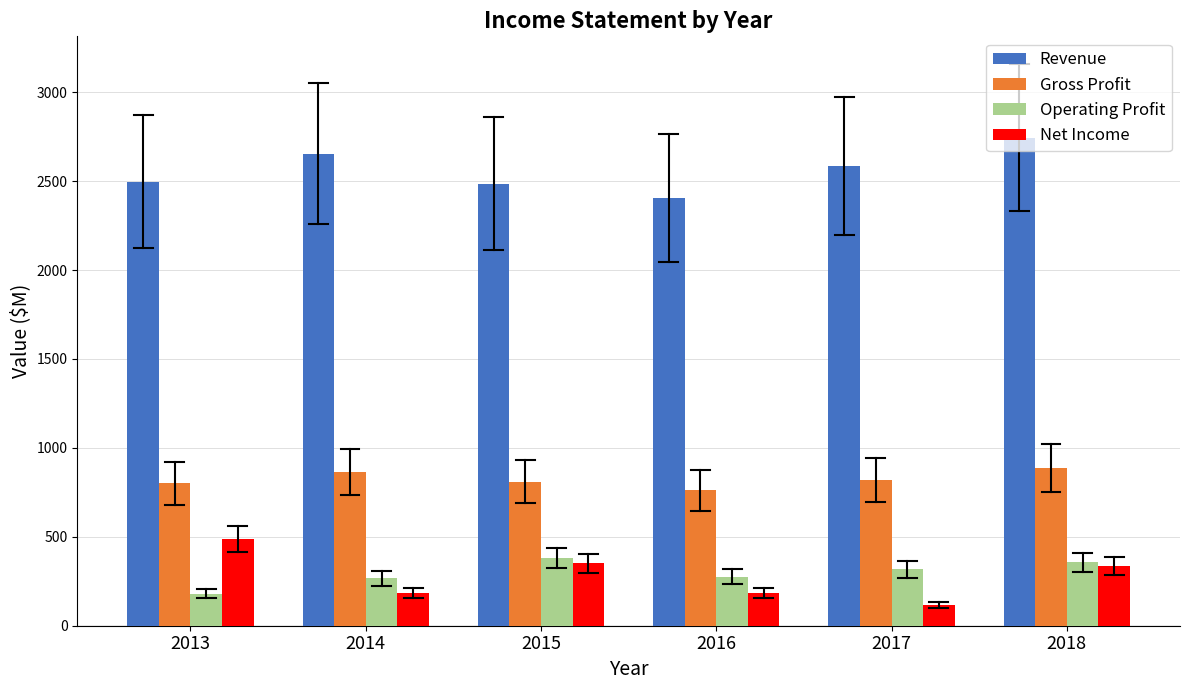

What is the highest value of the Operating Profit series?

380